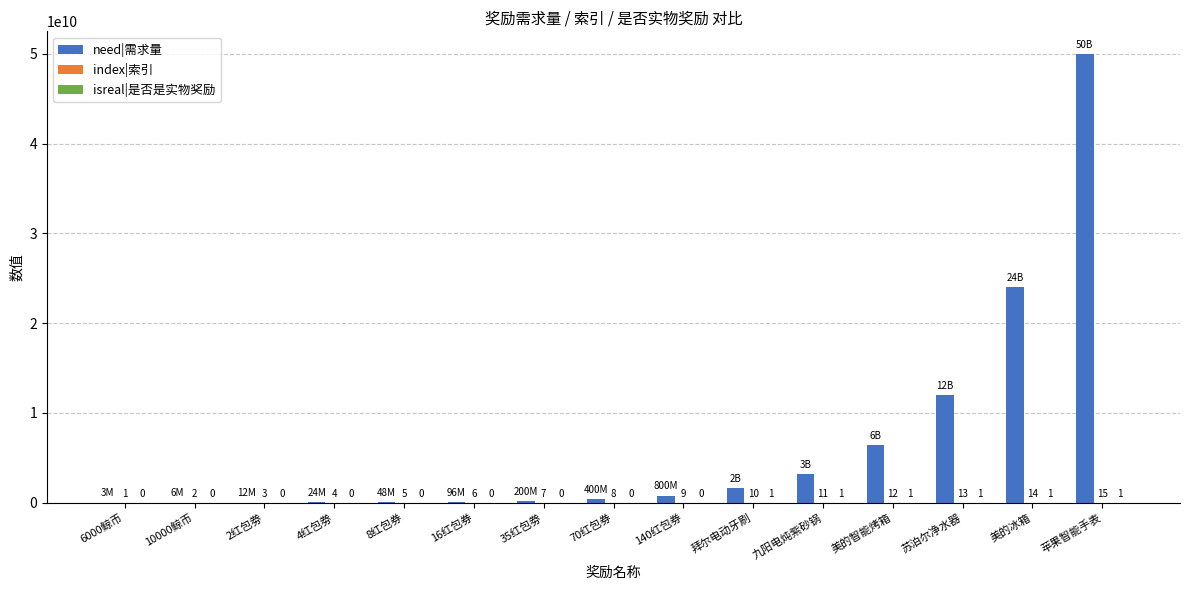

Is it true that need|需求量 equals 50000000000 at 苹果智能手表?

True